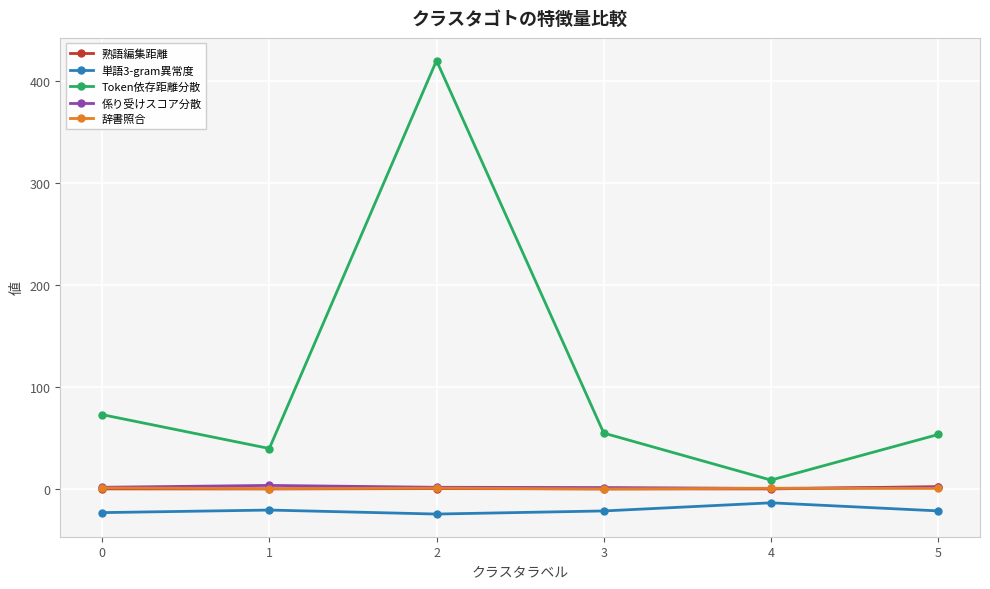

What is the sum of all Token依存距離分散 values?

649.2